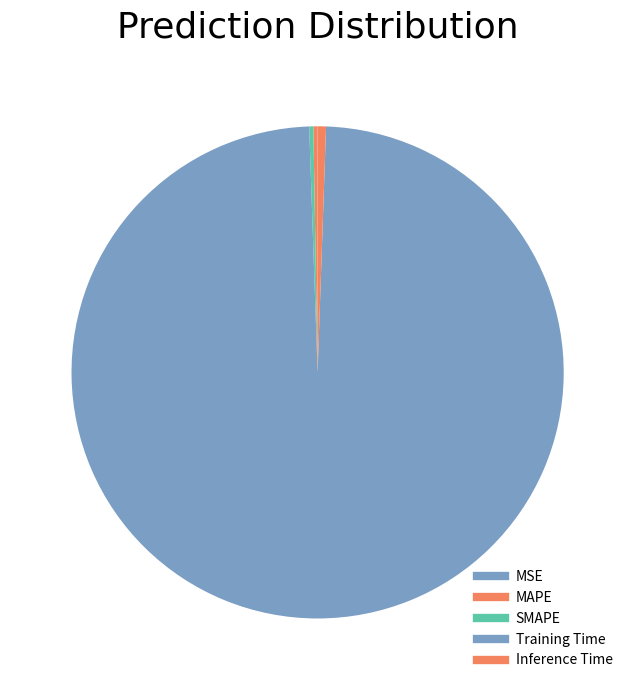

Is there any slice that represents more than half of the pie?

Yes